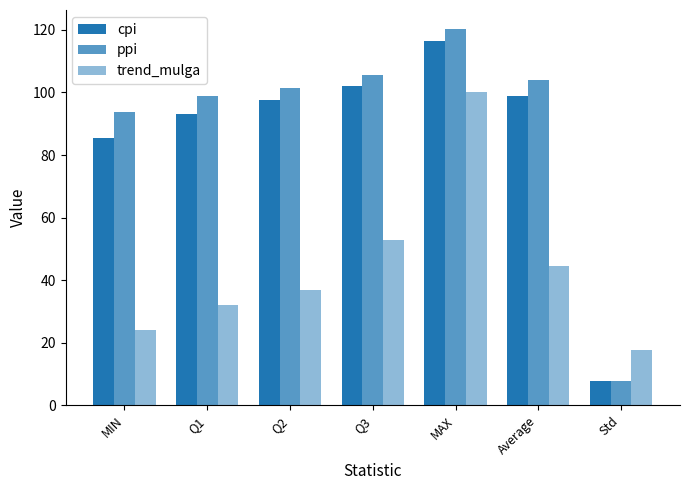

What is the average value of the ppi series?

90.3